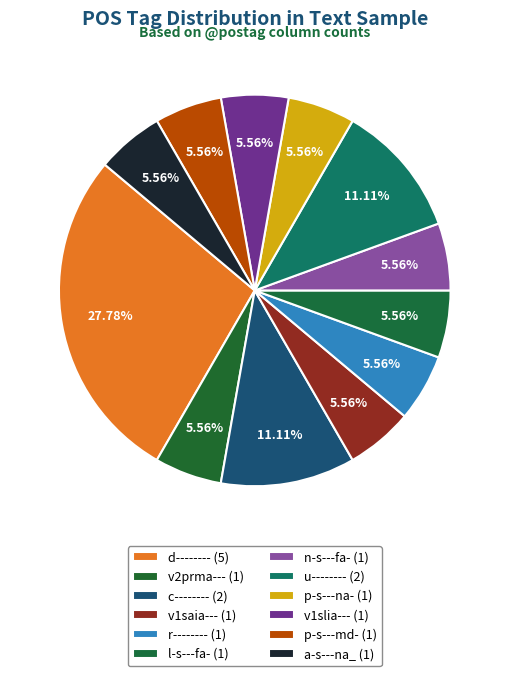

Do l-s---fa- and u-------- together represent more than half of the pie?

No